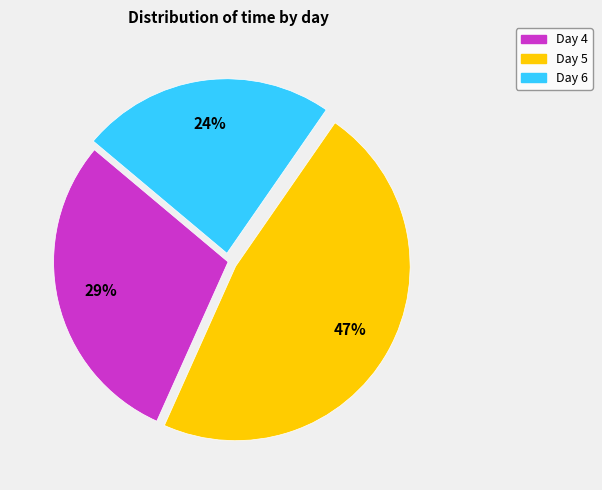

Does any single category account for the majority?

No